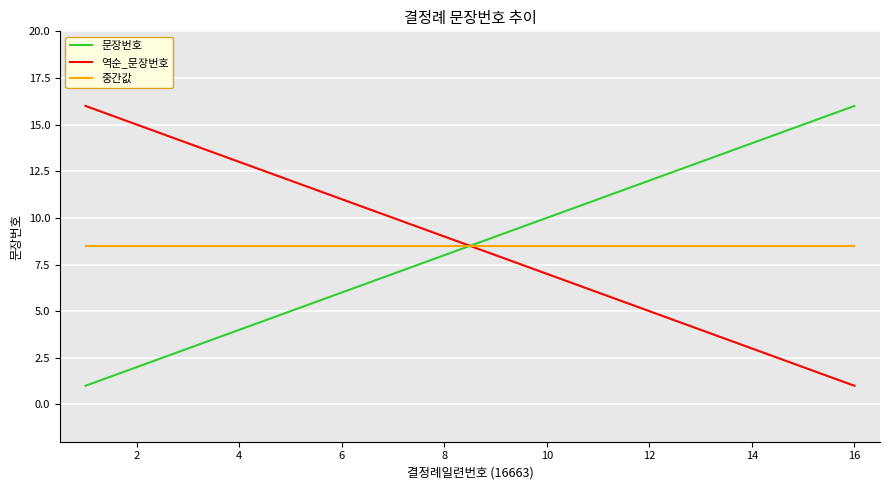

What is the difference between the maximum and minimum values in the 역순_문장번호 series?

15.0